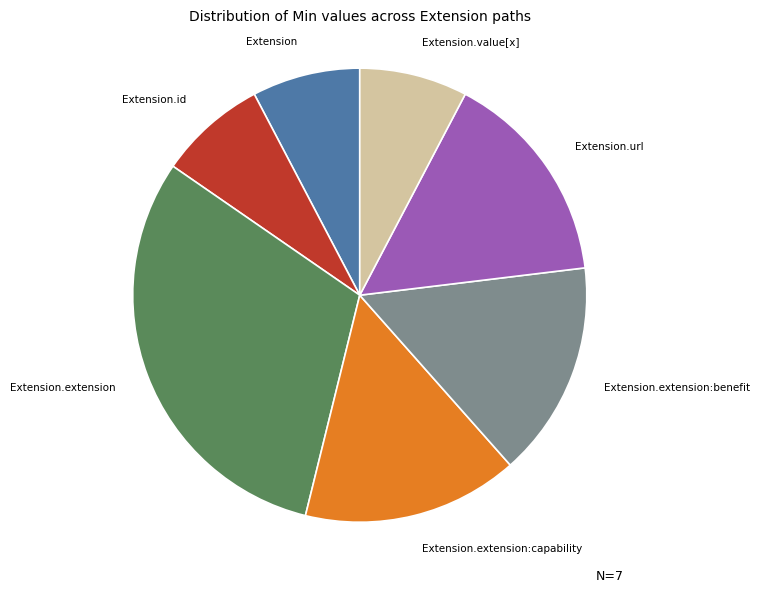

Is there a majority slice in this chart?

No